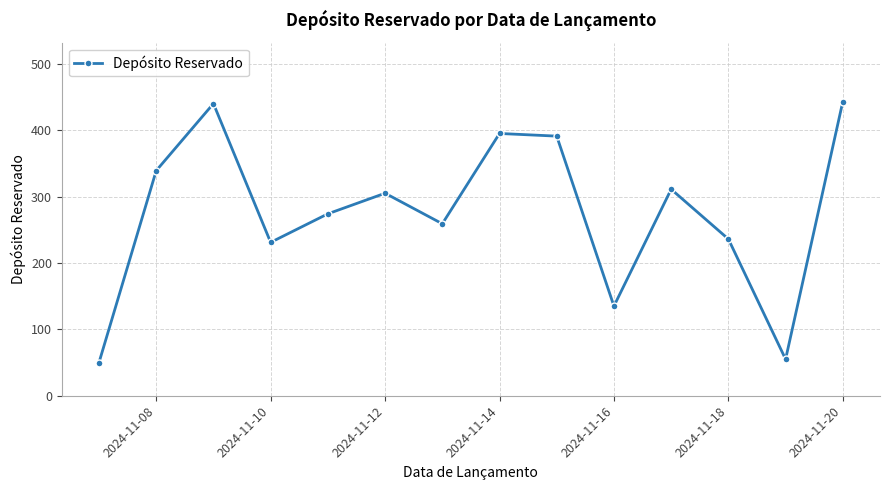

What is the maximum value shown in the chart?

443